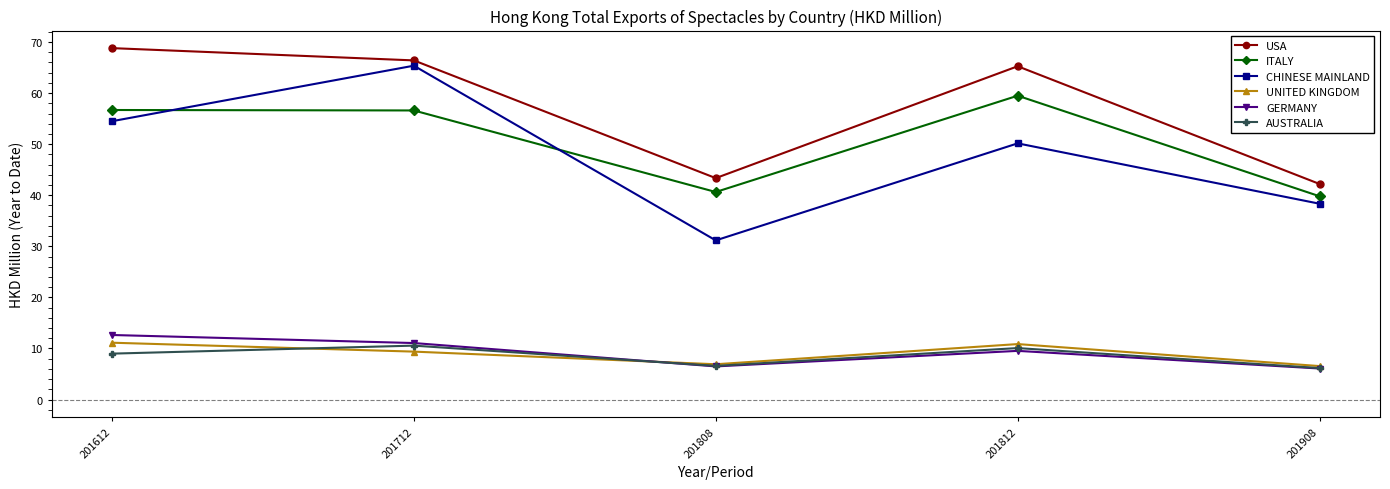

True or false: USA and GERMANY cross at least once.

False